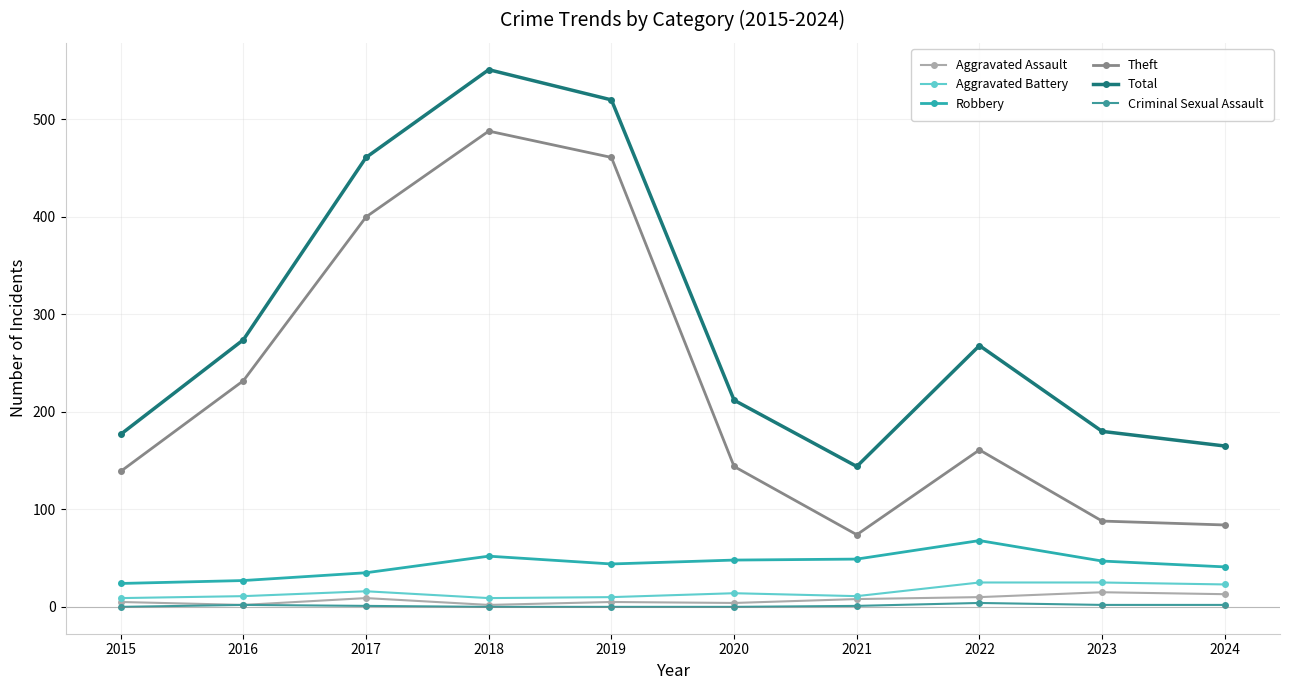

True or false: Aggravated Battery and Total cross at least once.

False